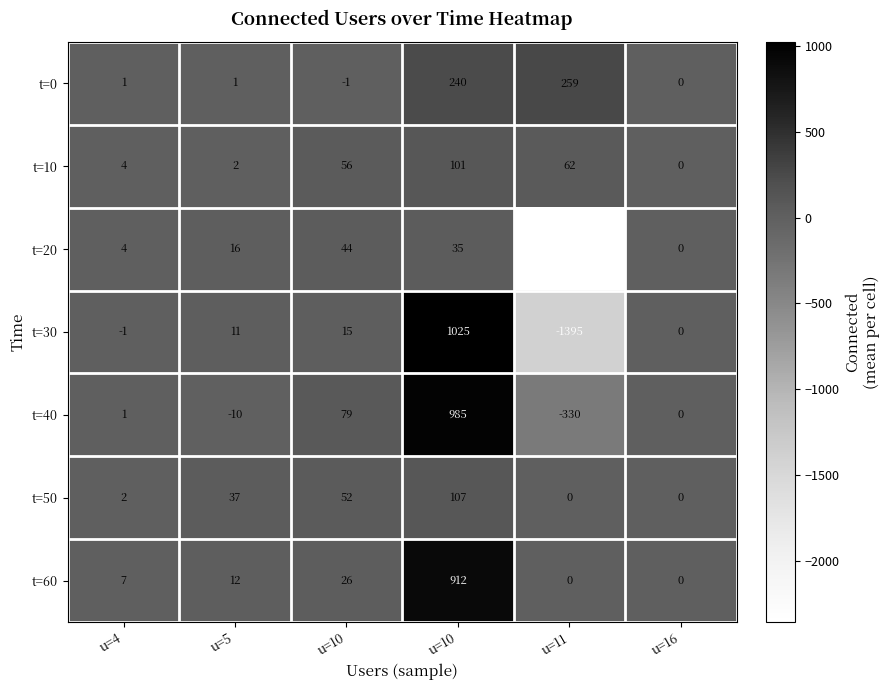

Between u=10 and u=11, which is larger?

u=11